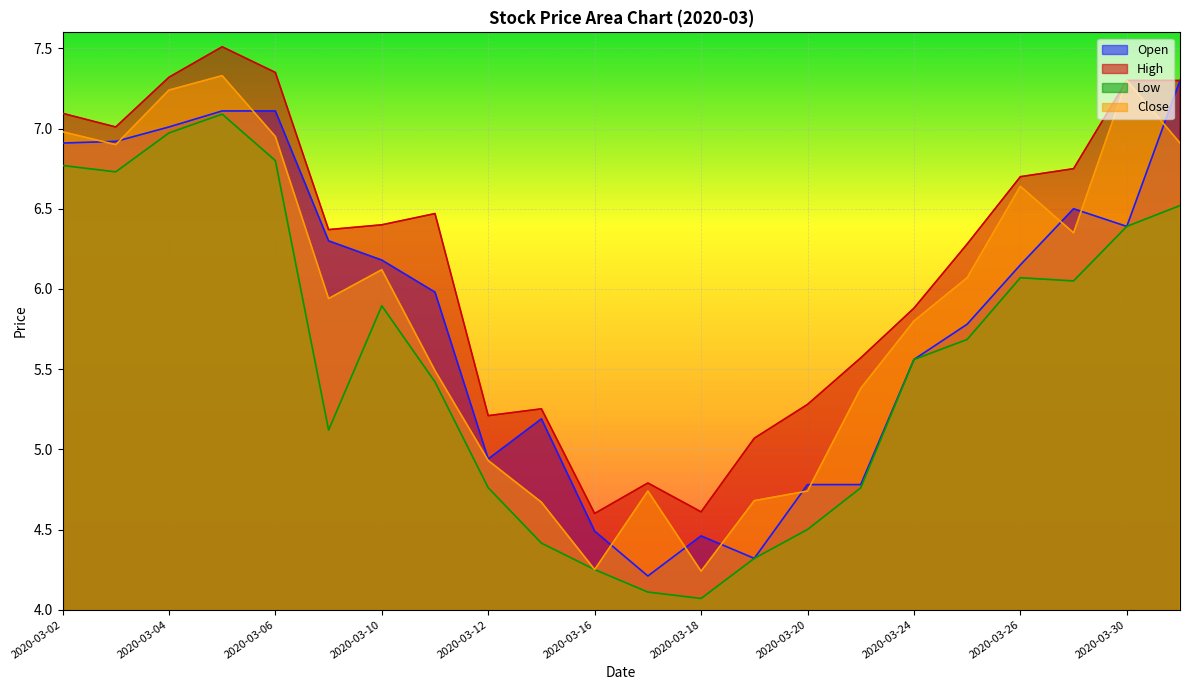

Reading left to right, extract all data points from this chart.

Open: 6.9	6.9	7.0	7.1	7.1	6.3	6.2	6.0	4.9	5.2	4.5	4.2	4.5	4.3	4.8	4.8	5.6	5.8	6.2	6.5	6.4	7.3
High: 7.1	7.0	7.3	7.5	7.3	6.4	6.4	6.5	5.2	5.3	4.6	4.8	4.6	5.1	5.3	5.6	5.9	6.3	6.7	6.8	7.3	7.3
Low: 6.8	6.7	7.0	7.1	6.8	5.1	5.9	5.4	4.8	4.4	4.2	4.1	4.1	4.3	4.5	4.8	5.6	5.7	6.1	6.0	6.4	6.5
Close: 7.0	6.9	7.2	7.3	7.0	5.9	6.1	5.5	4.9	4.7	4.2	4.7	4.2	4.7	4.7	5.4	5.8	6.1	6.6	6.3	7.3	6.9